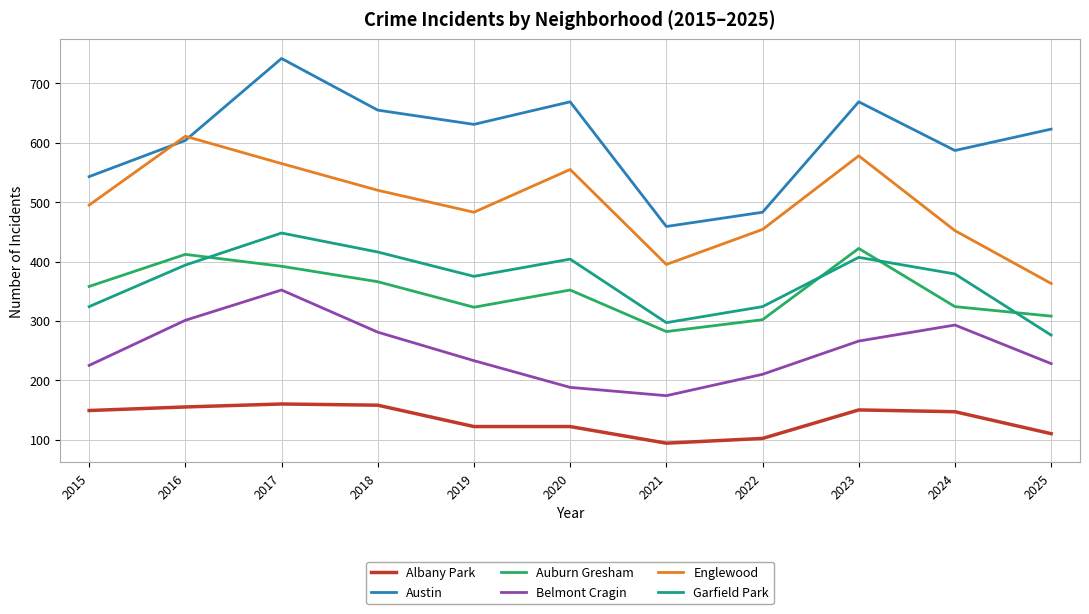

Where is the first local minimum for Garfield Park?

2019